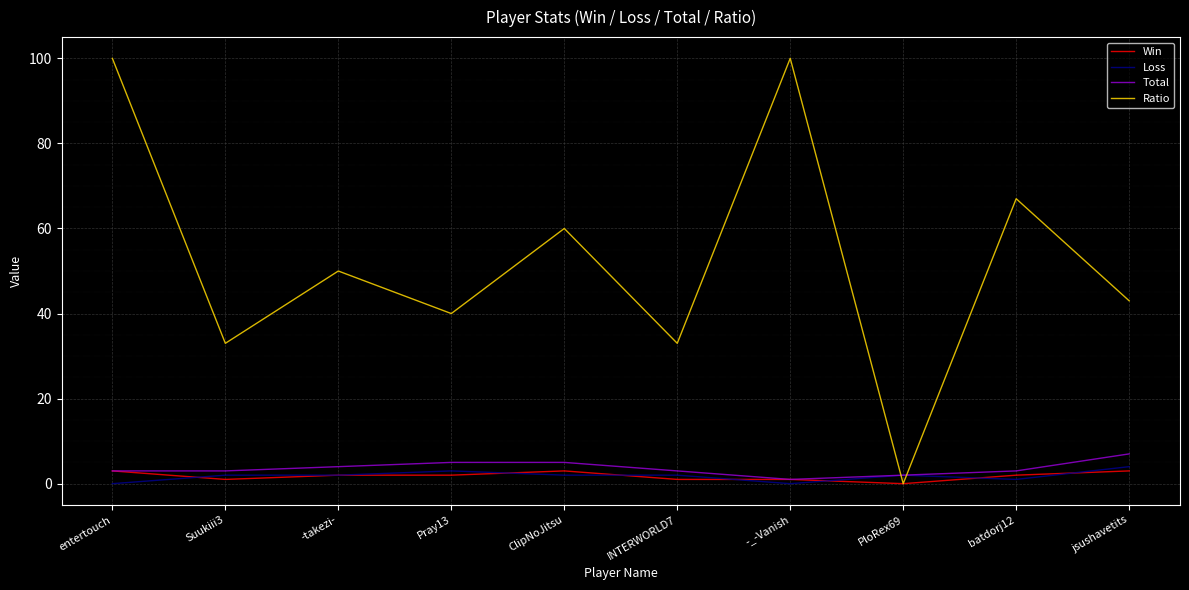

Which series has the widest spread of values?

Ratio